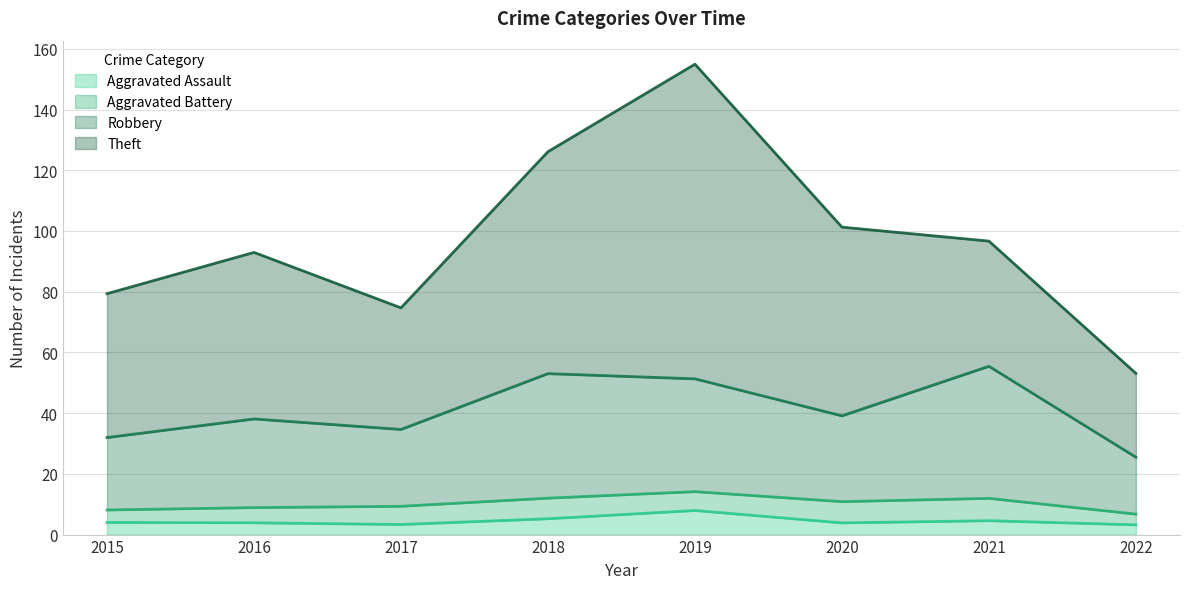

What is the value of the Theft point at the 1st from the left?

46